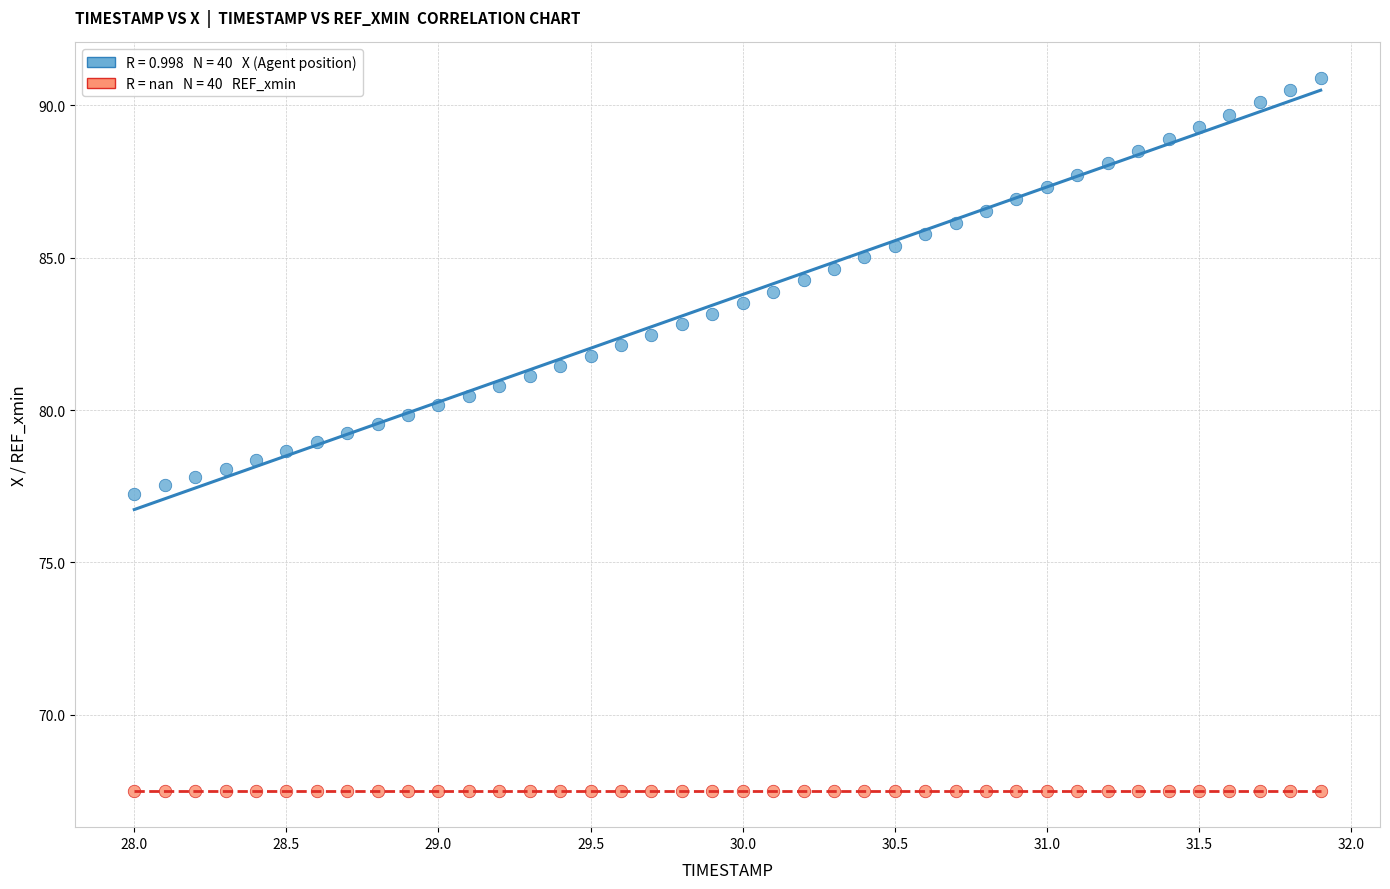

How many data points are displayed?

80